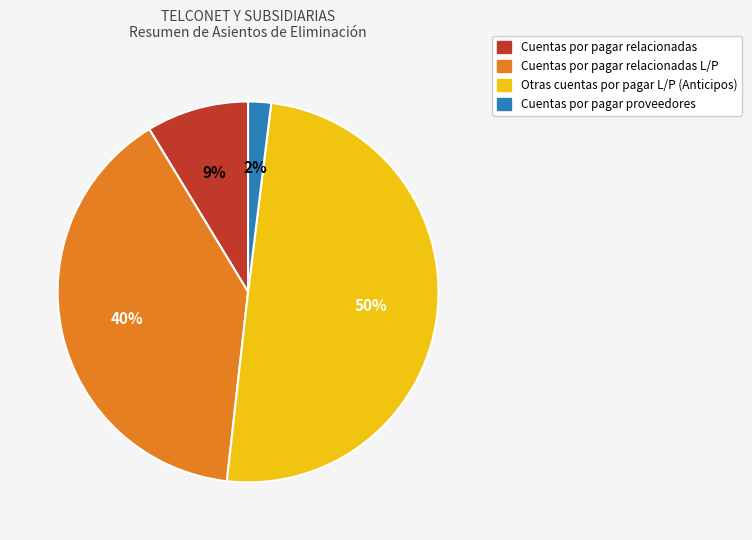

How many segments does this pie chart have?

4